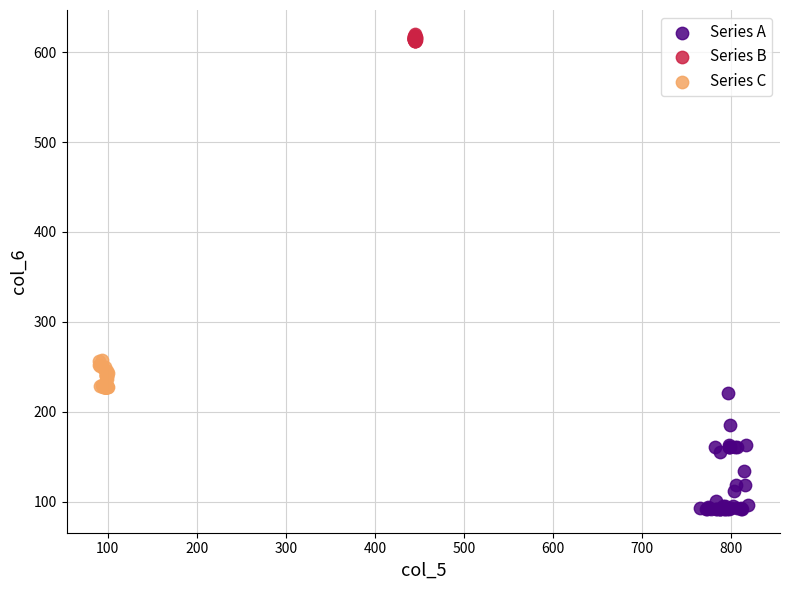

Which series has the largest Y range (max minus min)?

Series A